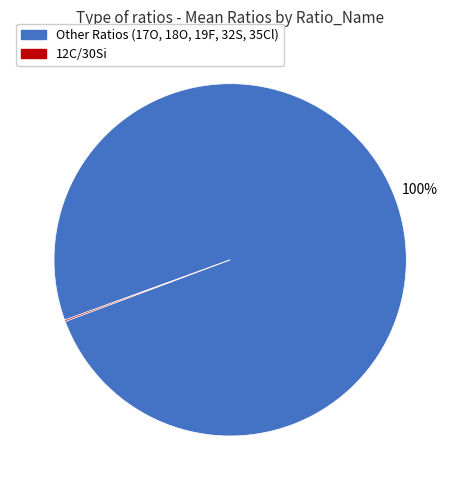

To the nearest percent, what percentage of the pie is Other Ratios (17O, 18O, 19F, 32S, 35Cl)?

100%